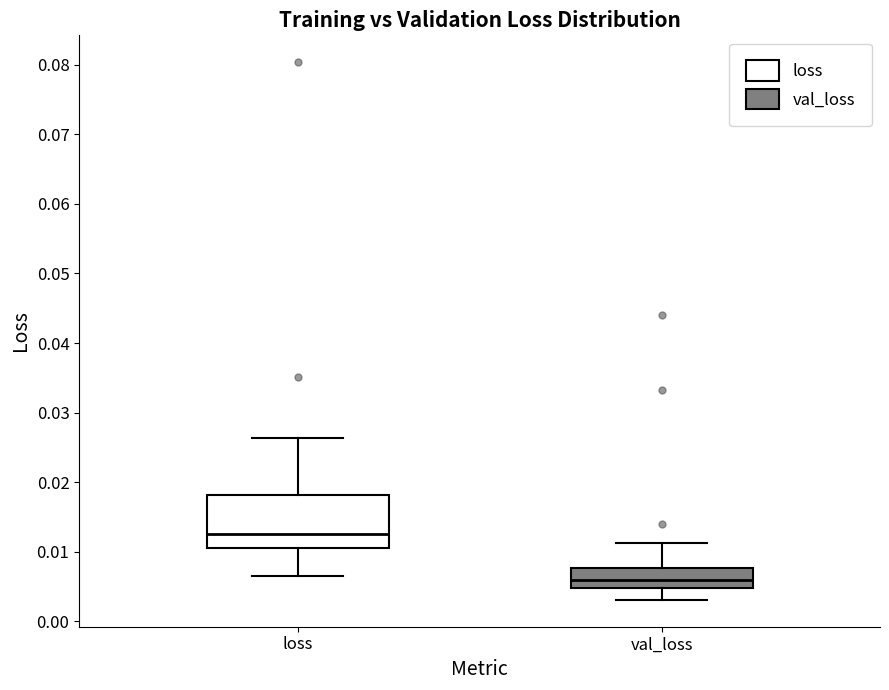

Comparing the boxes themselves (not the whiskers), which one is the tallest?

loss